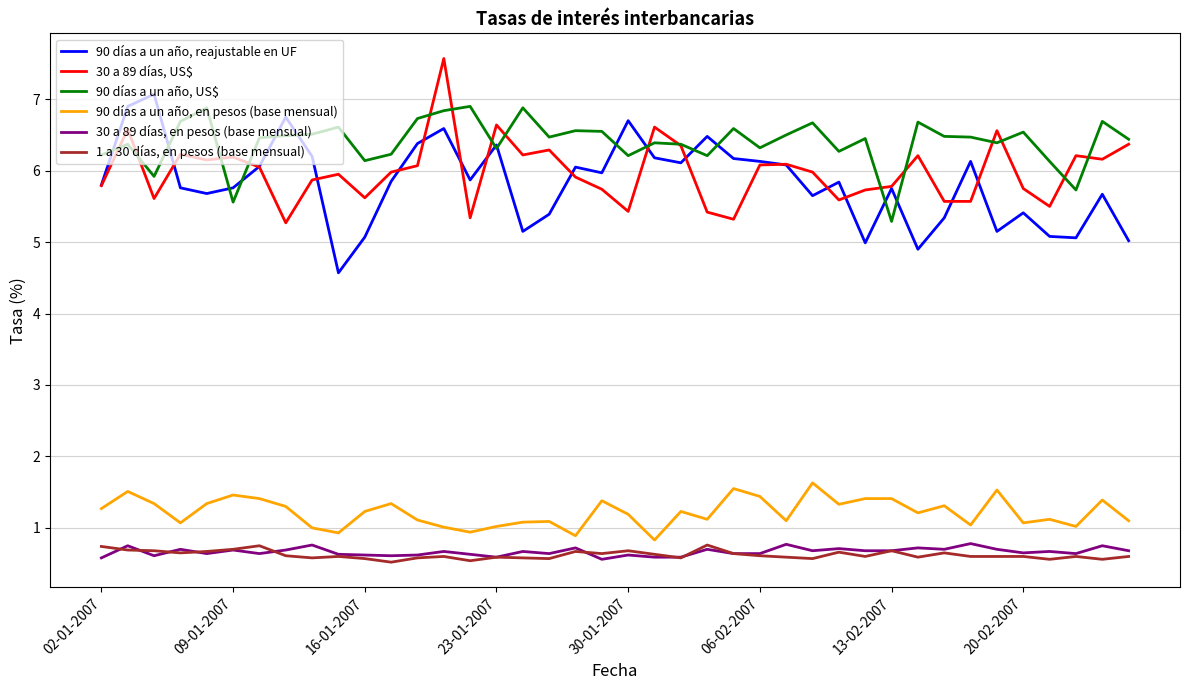

True or false: 90 días a un año, en pesos (base mensual) has more than 0 points higher than both neighbors.

True